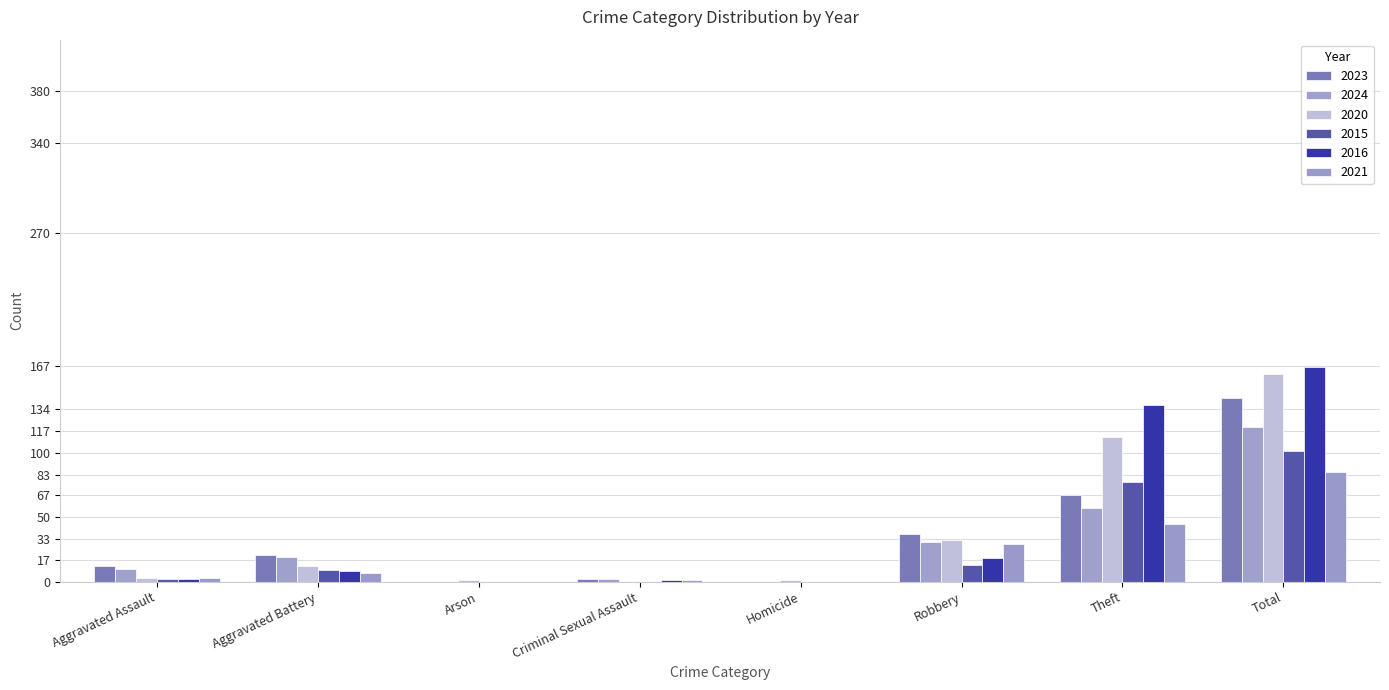

How many groups of bars are there?

8